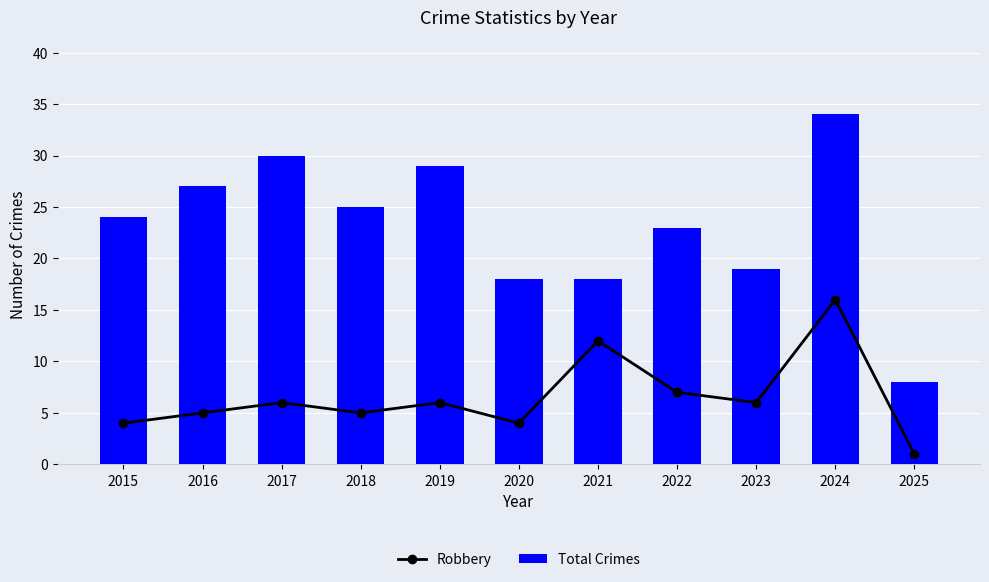

What is the greatest value displayed?

34